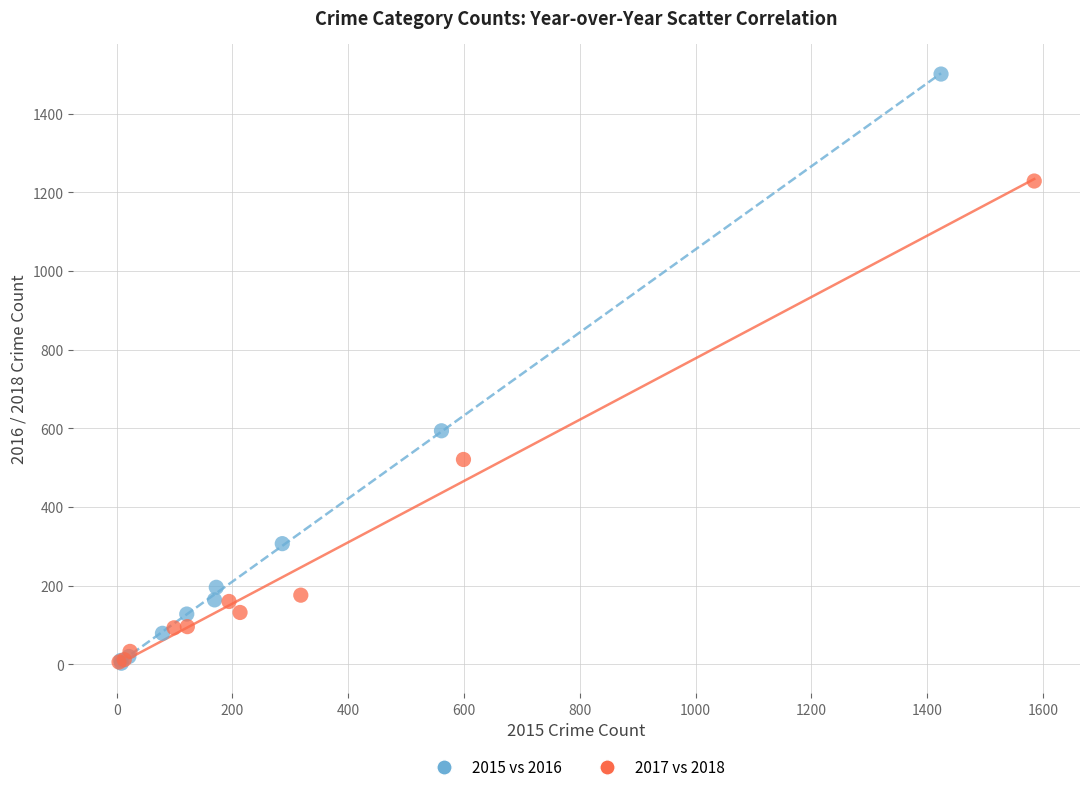

Which series reaches the maximum Y coordinate?

2015 vs 2016